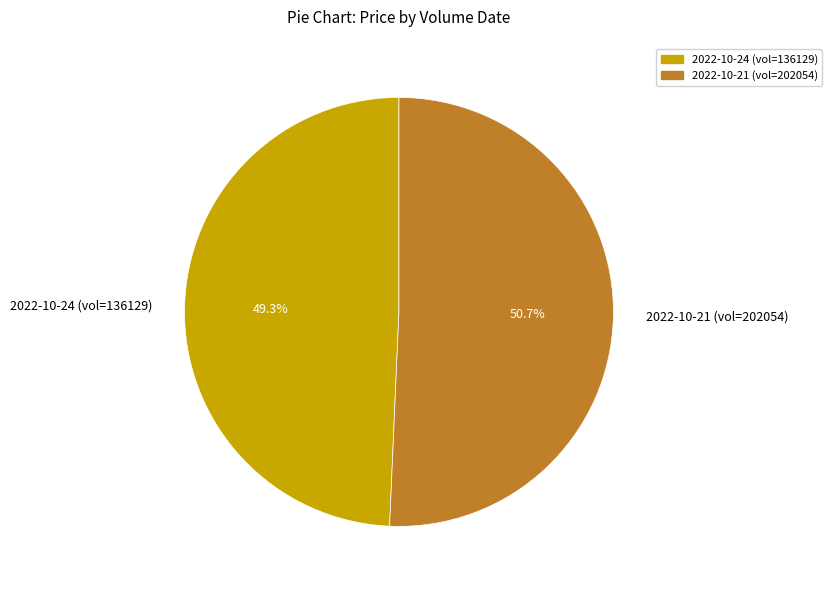

Which category has the biggest portion of the pie?

2022-10-21 (vol=202054)